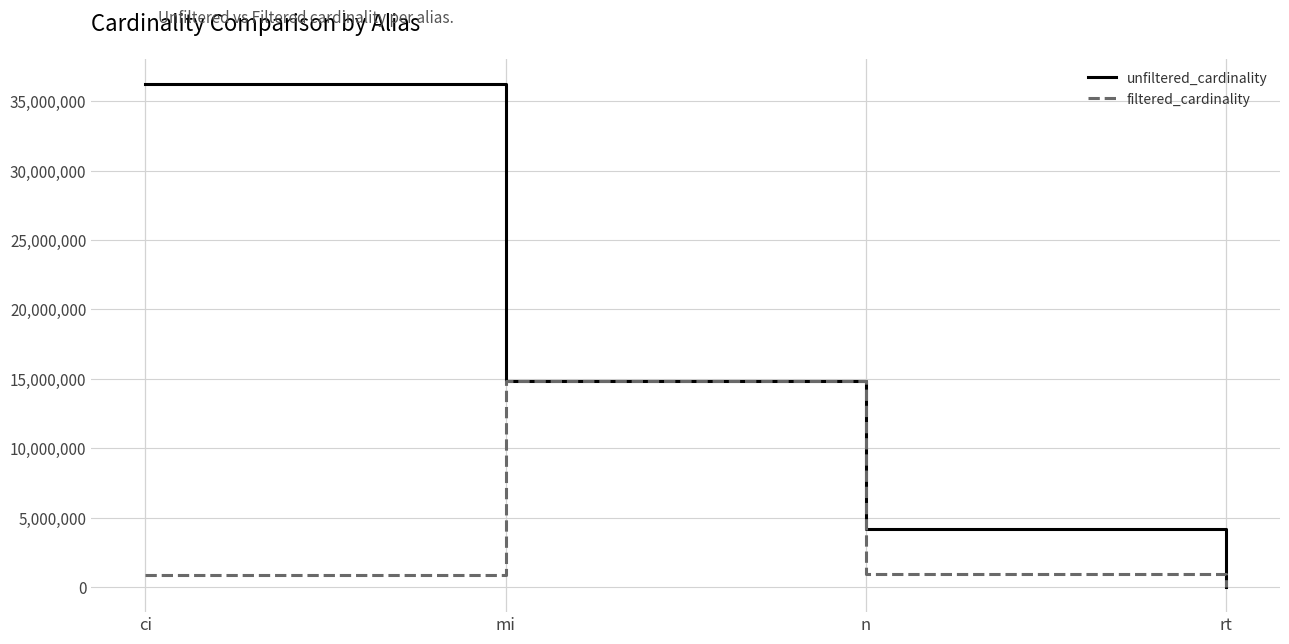

Which category has the lowest value across all series?

rt